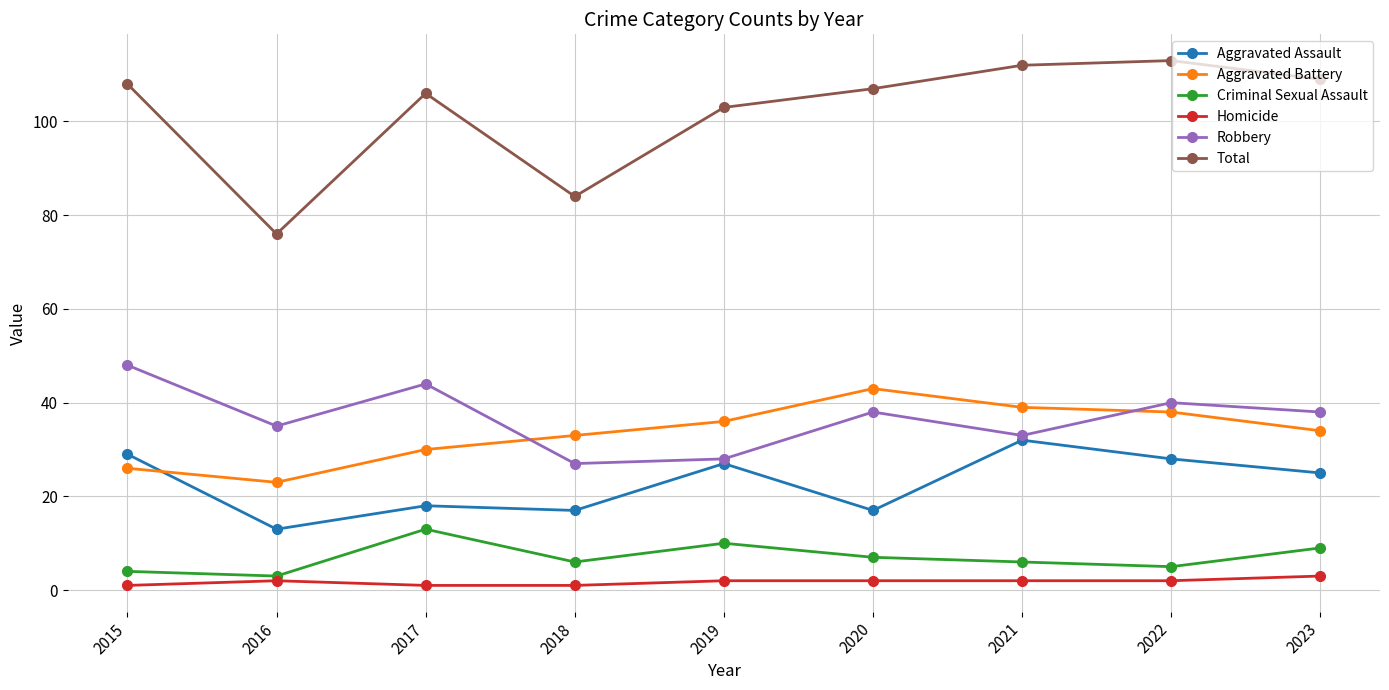

What is the value of the Aggravated Battery point at the 4th from the left?

33